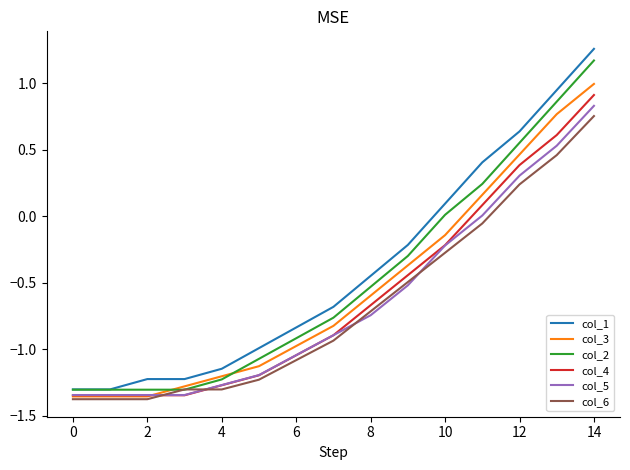

What is the highest value of the col_3 series?

1.0